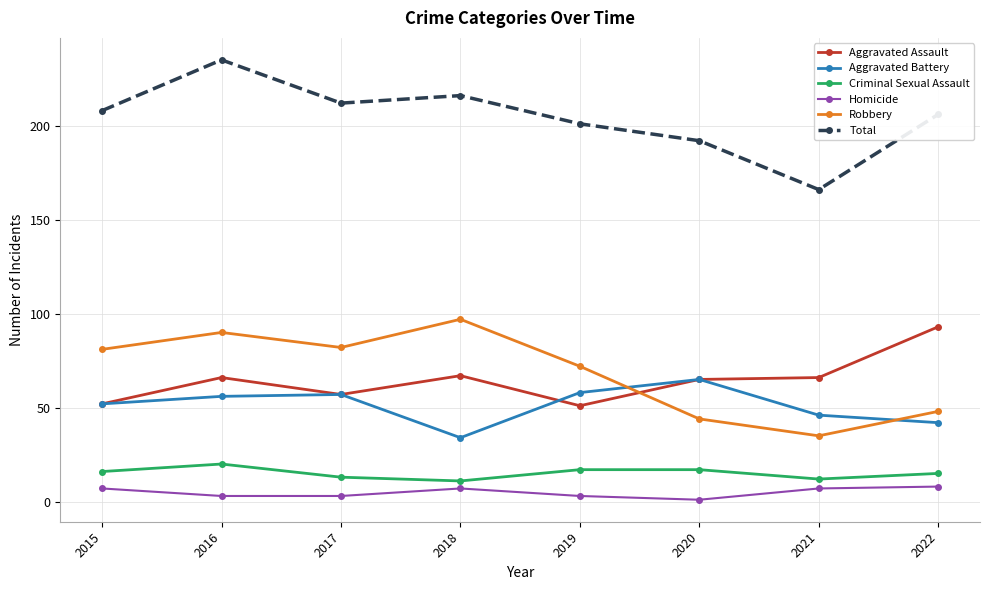

True or false: Aggravated Battery and Aggravated Assault intersect in this chart.

True